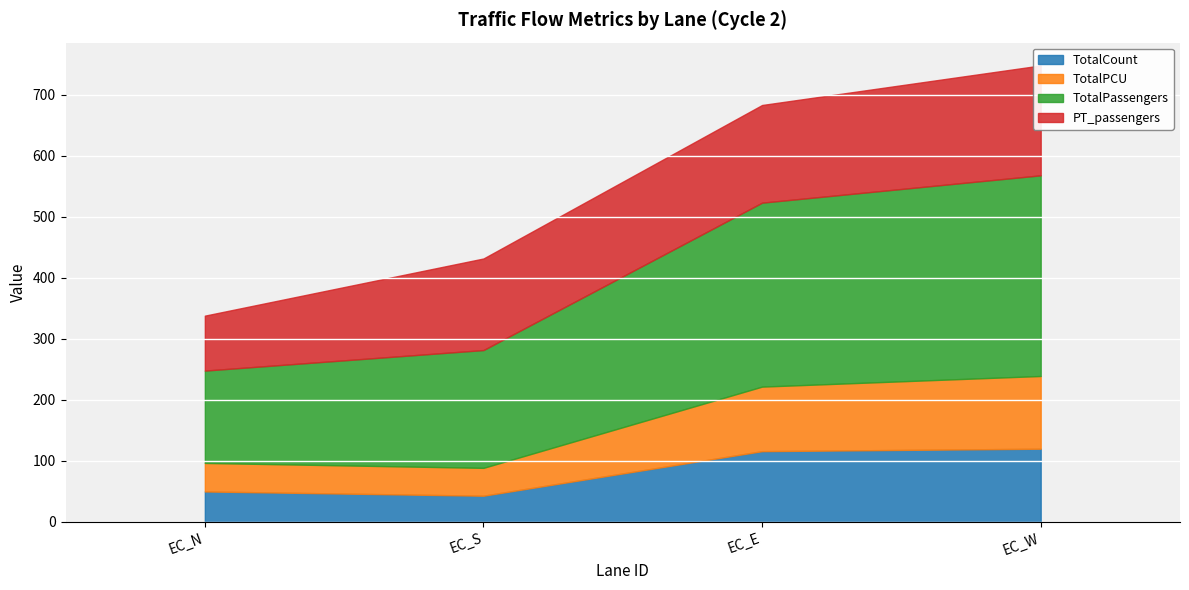

What is the lowest value of the TotalPassengers series?

151.3